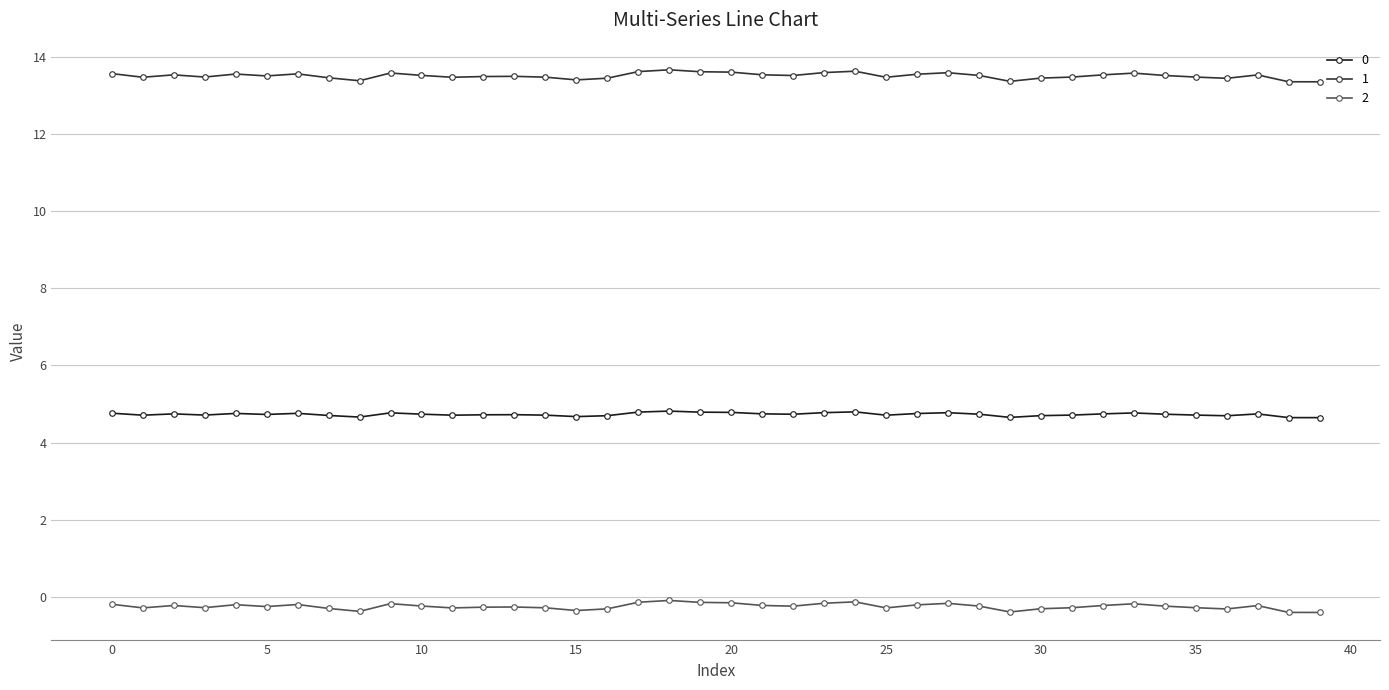

List the series in order of their overall mean, lowest first.

2, 0, 1